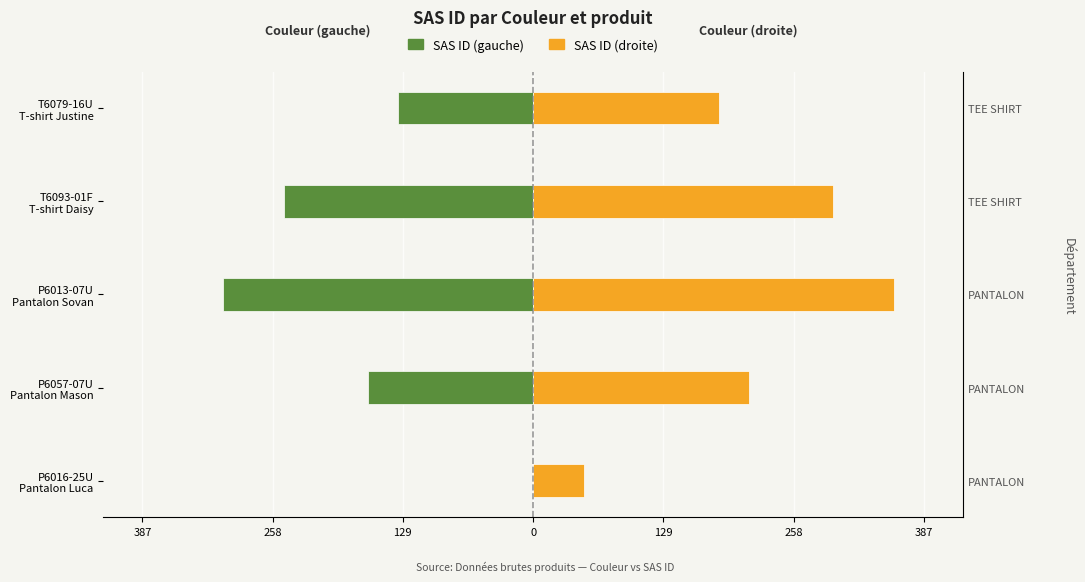

What is the maximum value shown in the chart?

357